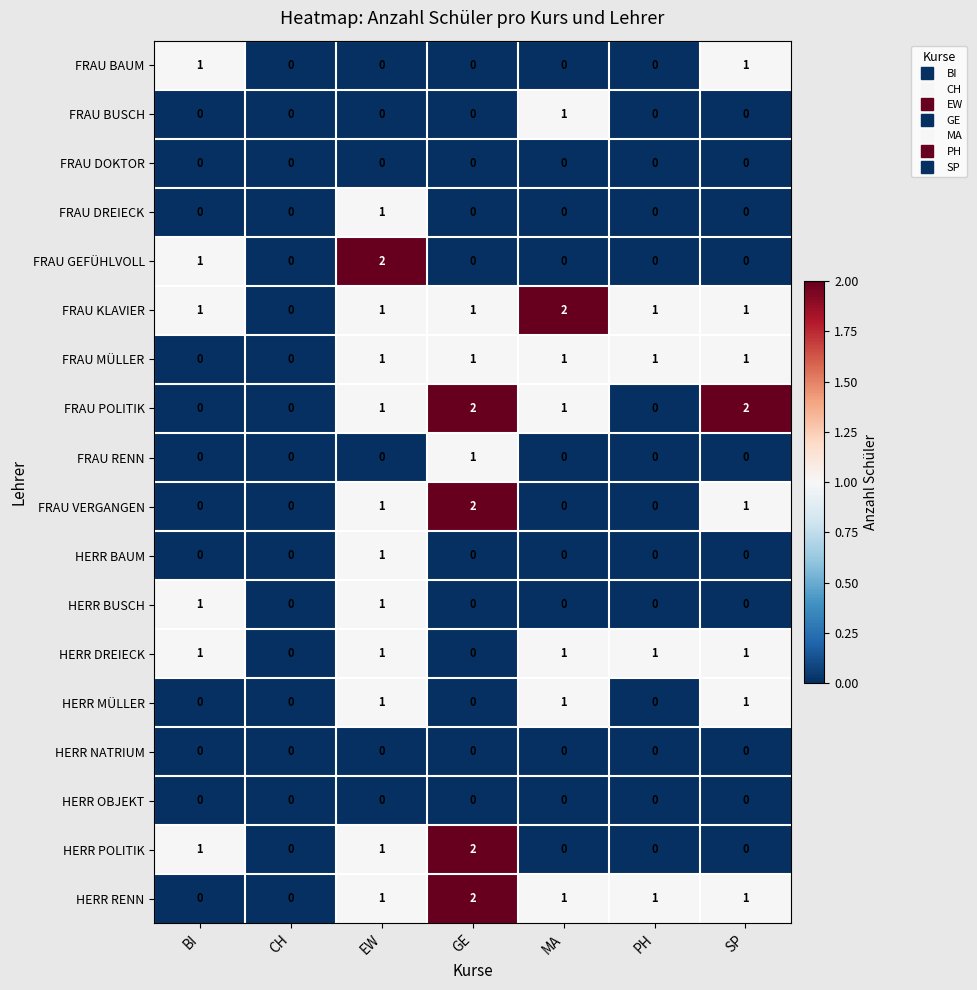

How many series are shown in this chart?

18